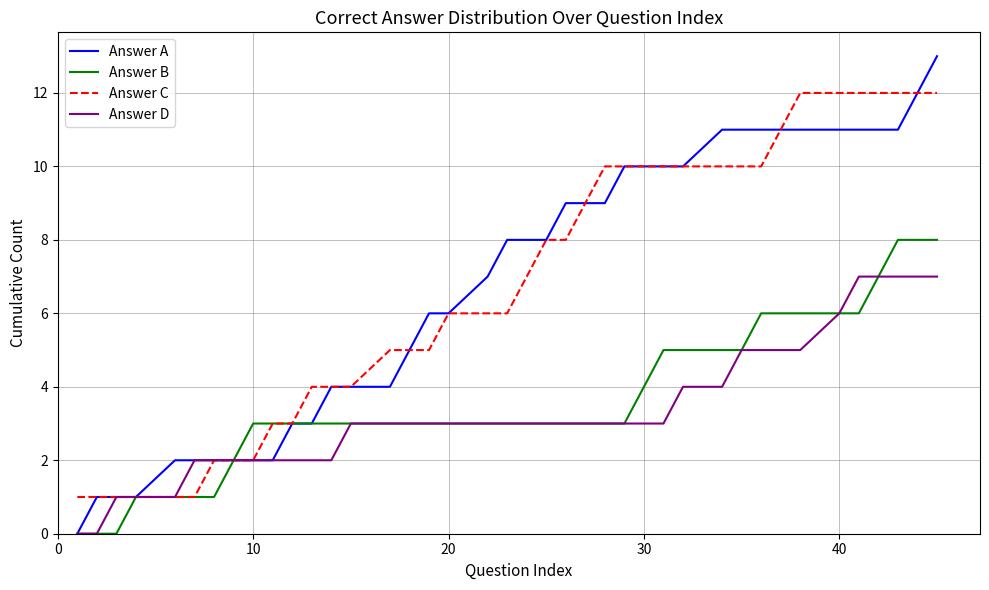

What are all the series names shown in the legend?

Answer A, Answer B, Answer C, Answer D